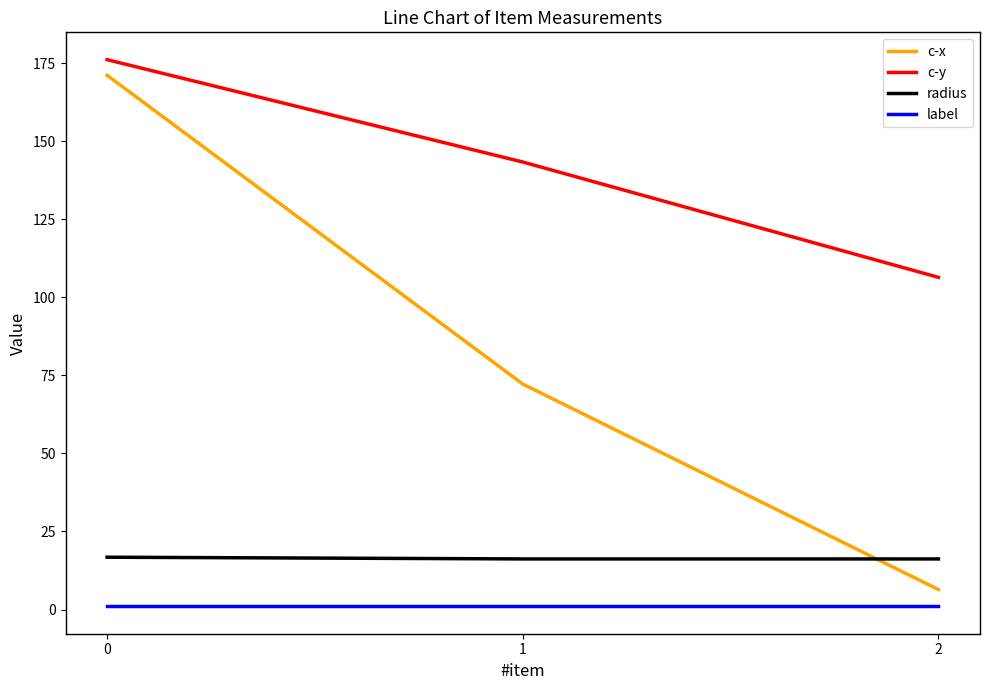

Which series has the widest spread of values?

c-x